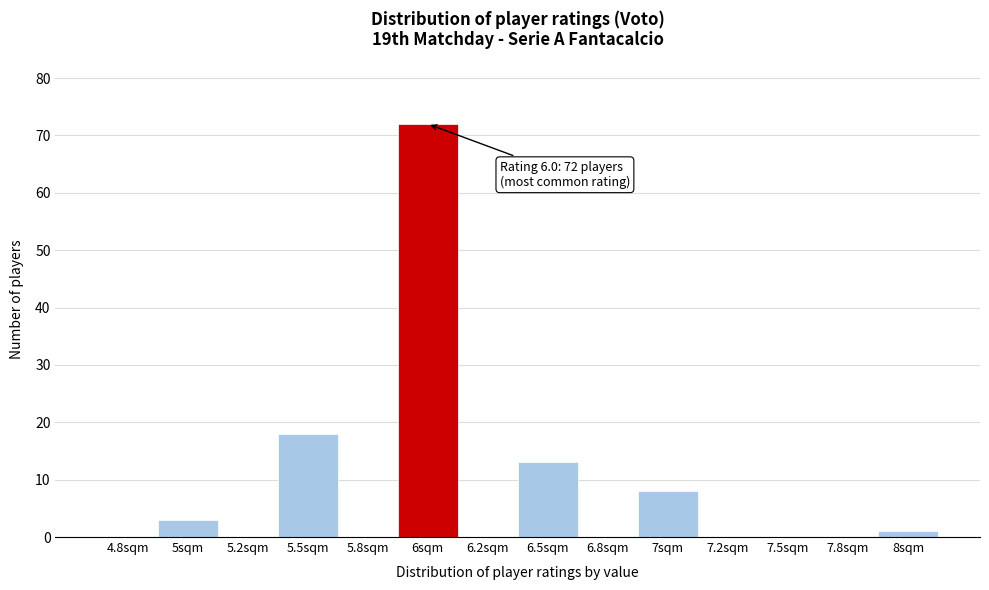

Reading right to left, extract all data points from this chart.

8sqm=1	7.8sqm=0	7.5sqm=0	7.2sqm=0	7sqm=8	6.8sqm=0	6.5sqm=13	6.2sqm=0	6sqm=72	5.8sqm=0	5.5sqm=18	5.2sqm=0	5sqm=3	4.8sqm=0